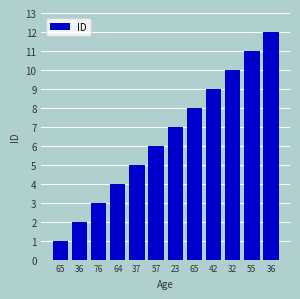

How many data points are less than 7?

6